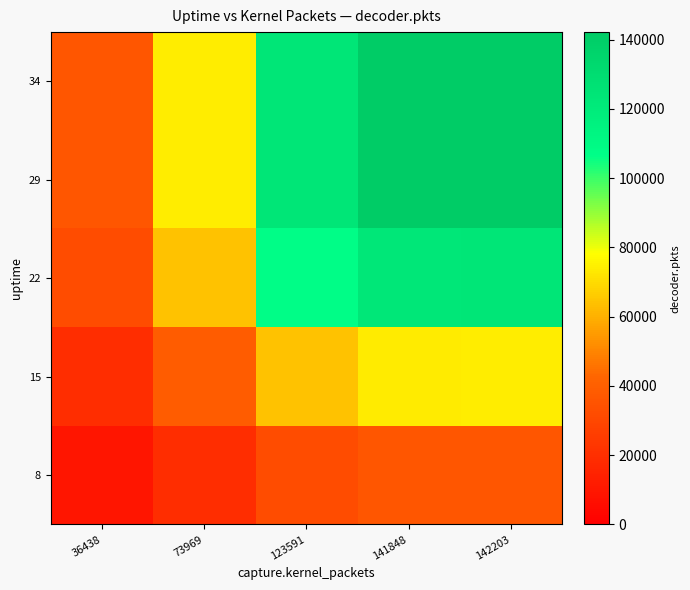

What is the greatest value displayed?

142203.0